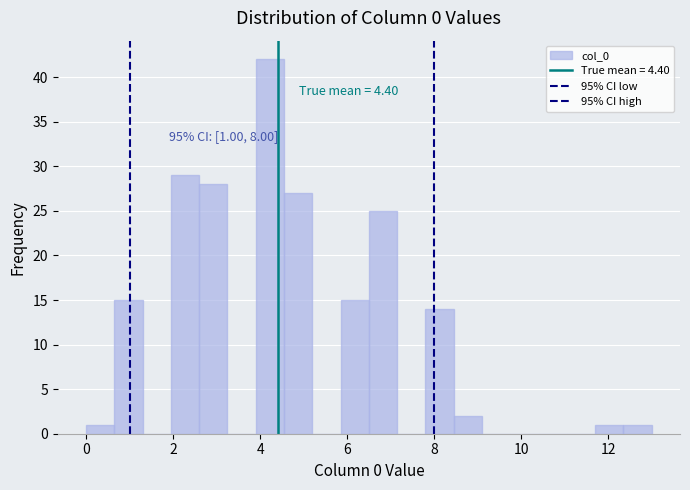

Around what value on the x-axis is the tallest bar? Give the approximate position of its centre, as read against the axis.

4.2